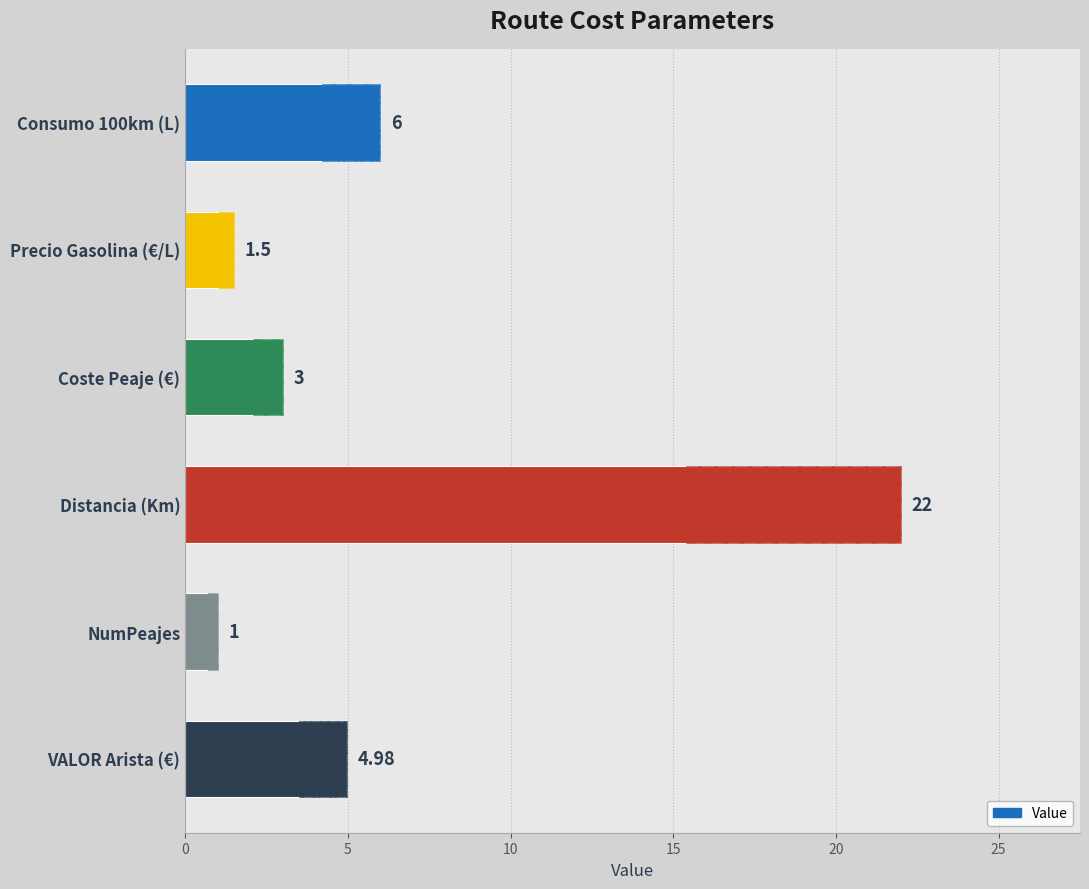

Reading left to right, list all the values displayed in this chart.

6.0	1.5	3.0	22.0	1.0	5.0